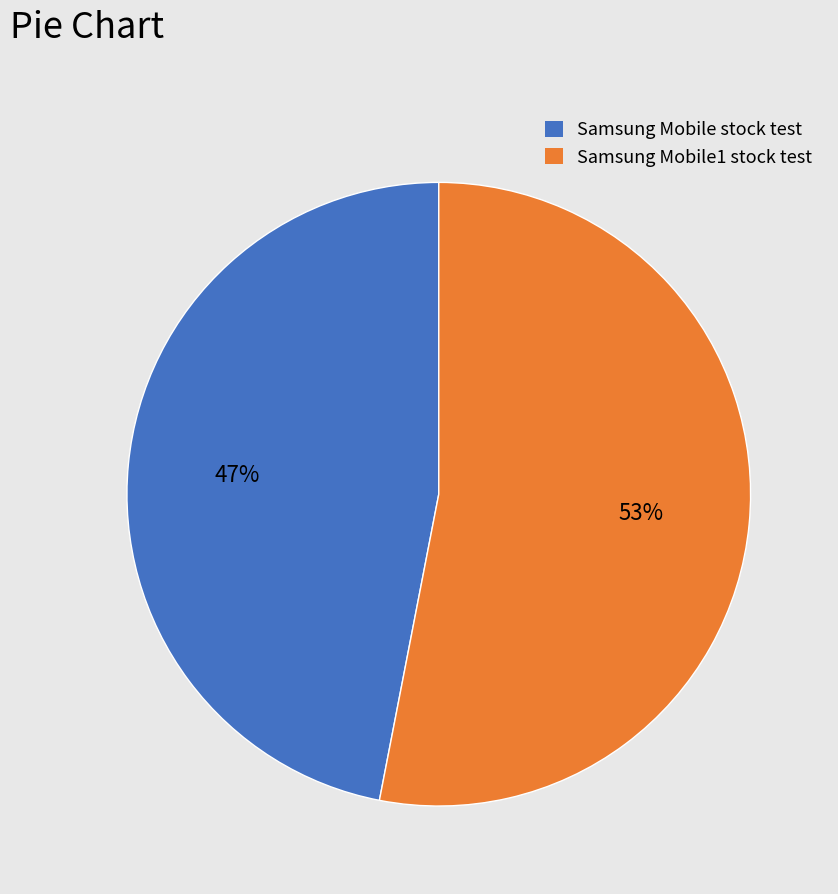

To the nearest percent, what percentage of the pie is Samsung Mobile stock test?

47%